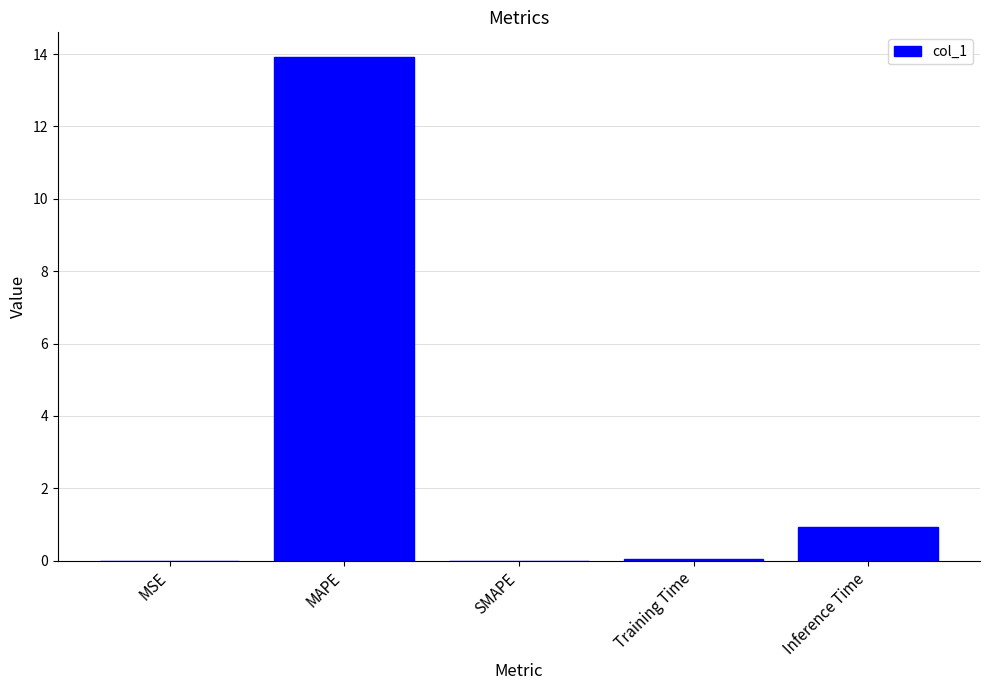

The chart shows a value of 13.9 at MAPE. True or false?

True